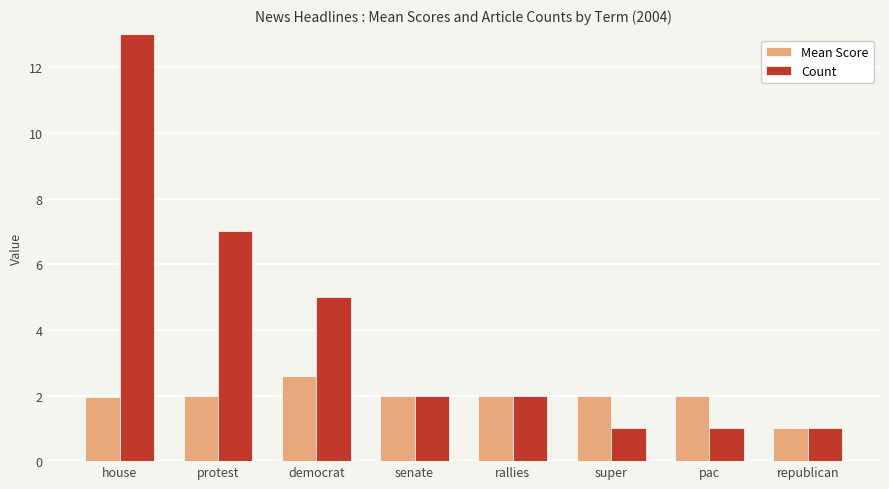

What is the difference between the second highest and second lowest values in the Mean Score series?

0.1